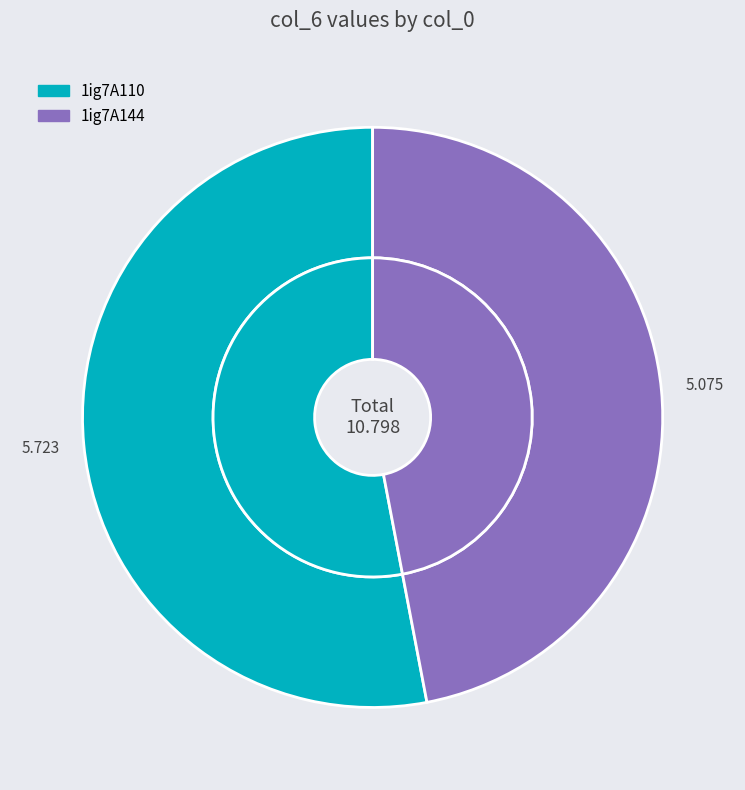

Which slice is the smallest?

1ig7A144